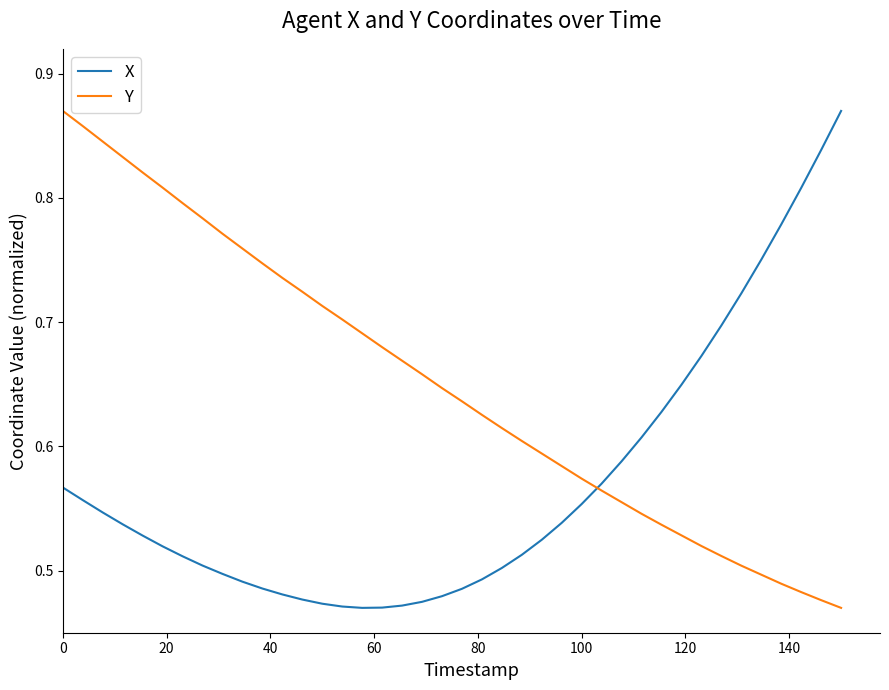

What is the difference between the maximum and minimum values in the X series?

0.4